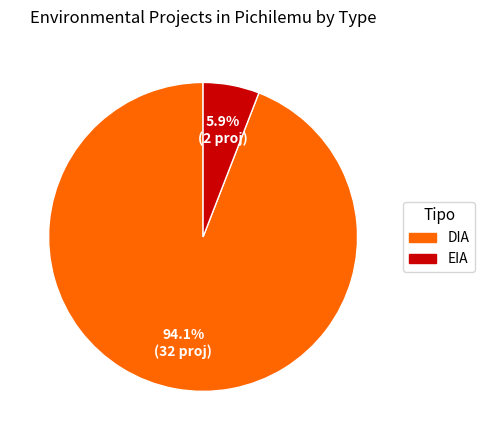

To the nearest percent, what portion does DIA represent?

94%